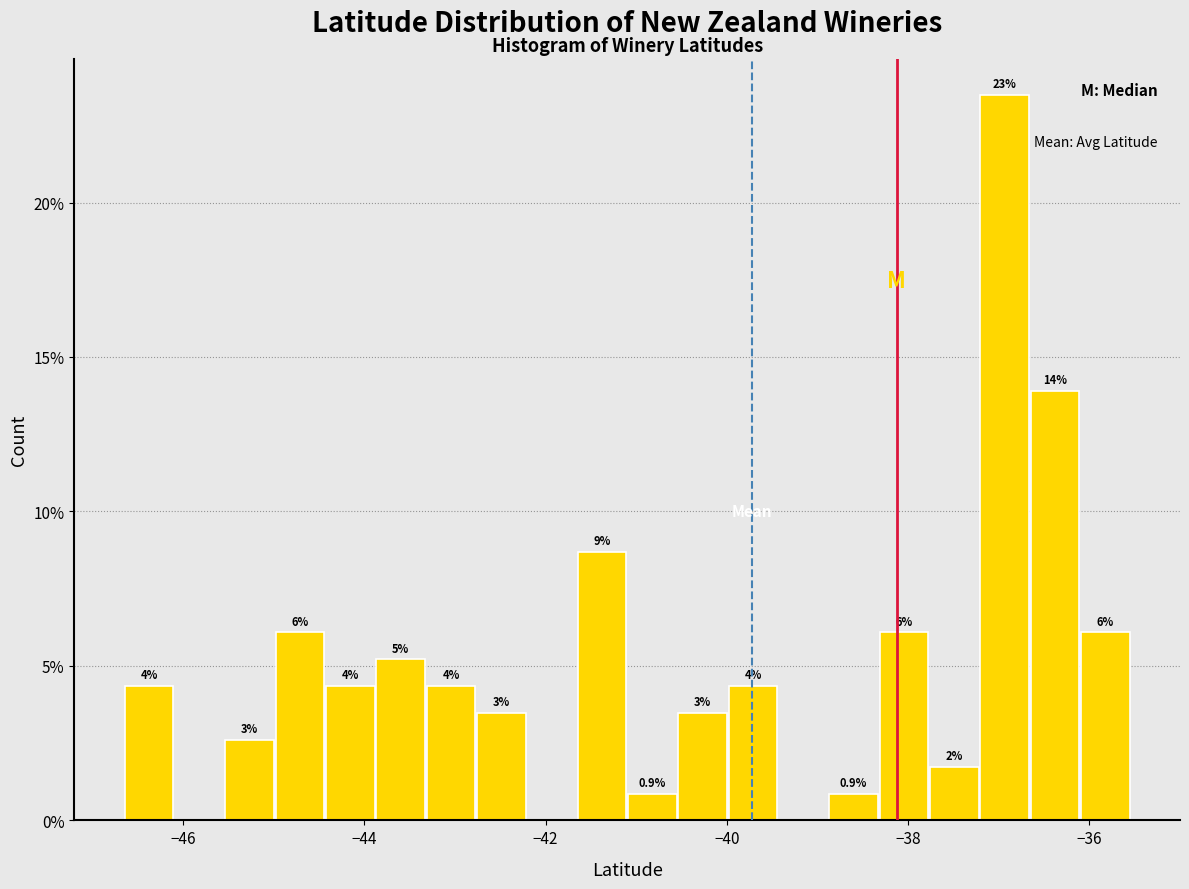

Around what value on the x-axis is the tallest bar? Give the approximate position of its centre, as read against the axis.

-37.0